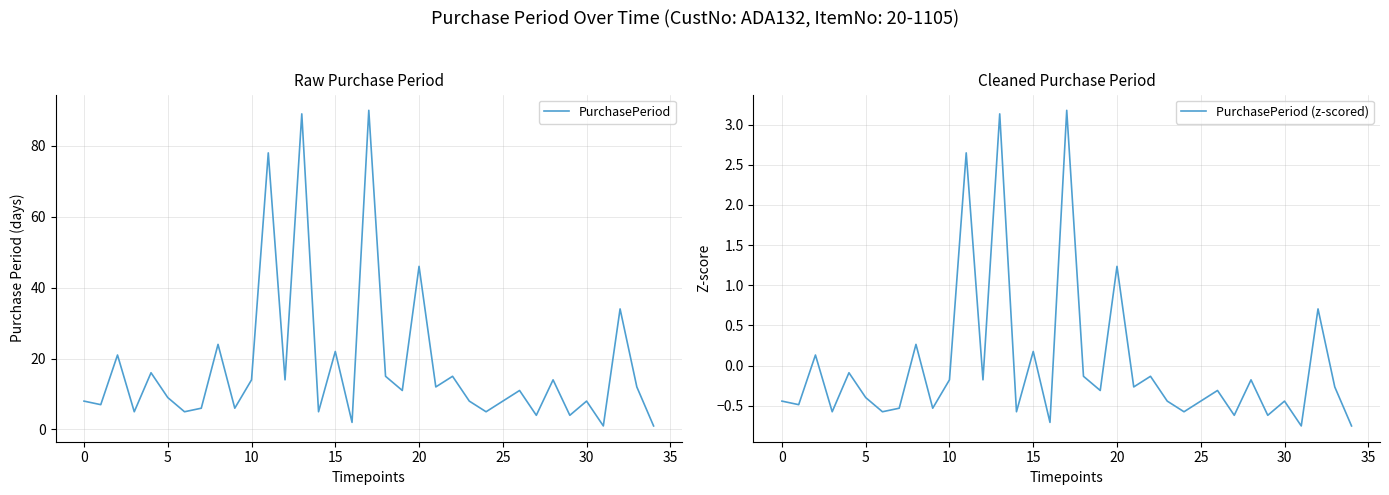

What is the average value of the PurchasePeriod series?

18